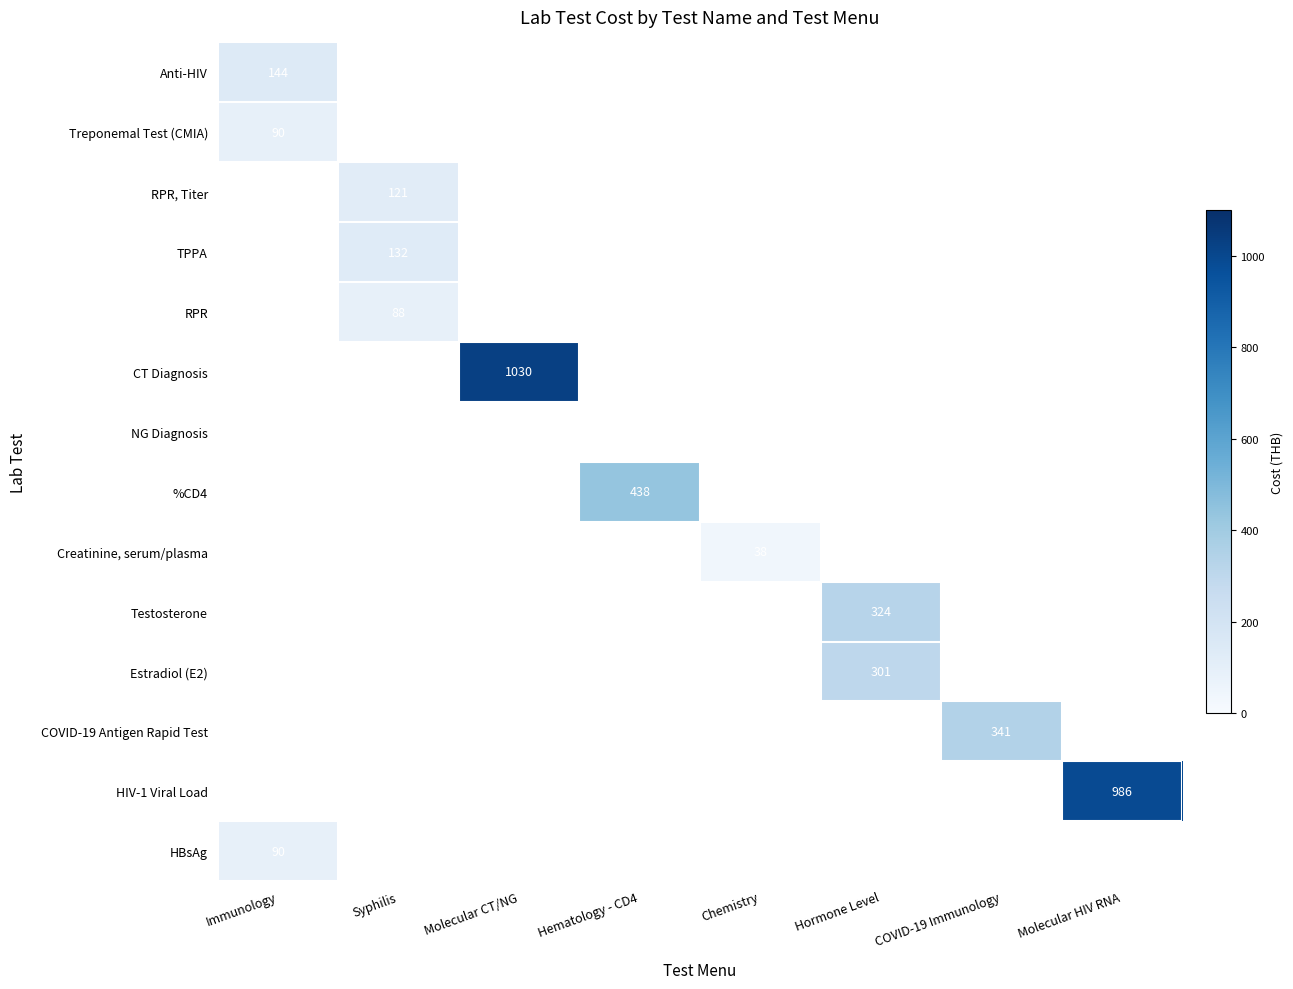

The value of CT Diagnosis at Molecular CT/NG is 506. True or false?

False